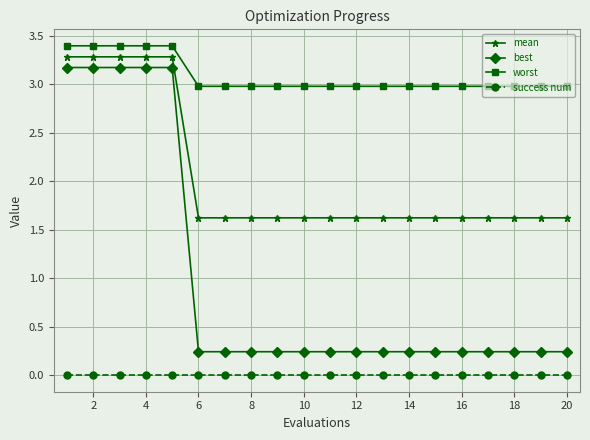

List the series in order of their overall mean, highest first.

worst, mean, best, success num